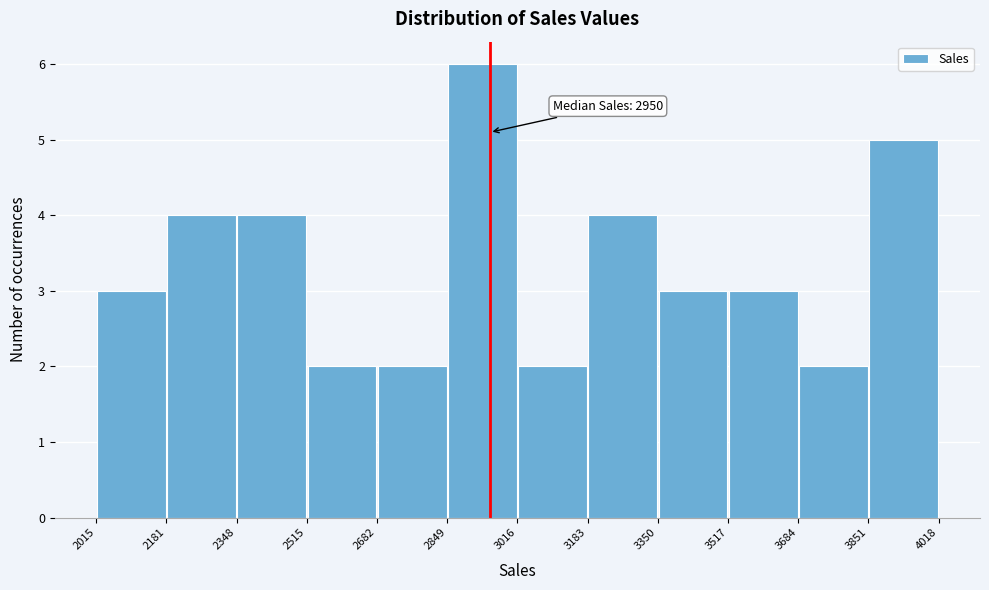

Which range on the x-axis has the tallest bar?

2849 to 3016